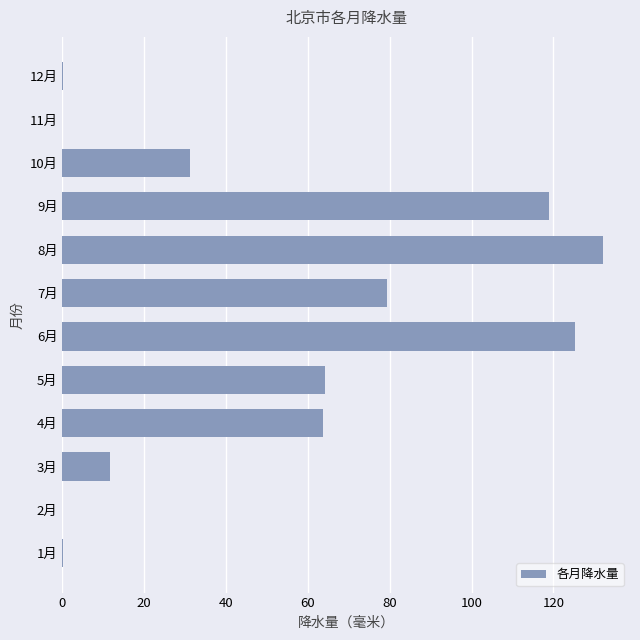

Between 10月 and 3月, which is larger?

10月